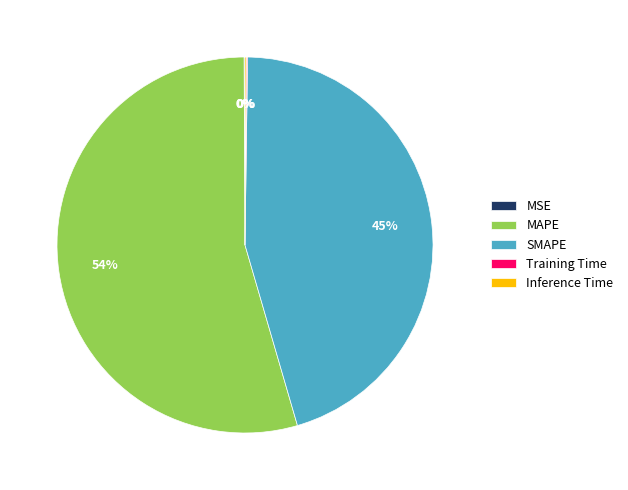

Is the sum of SMAPE and MAPE greater than half?

Yes